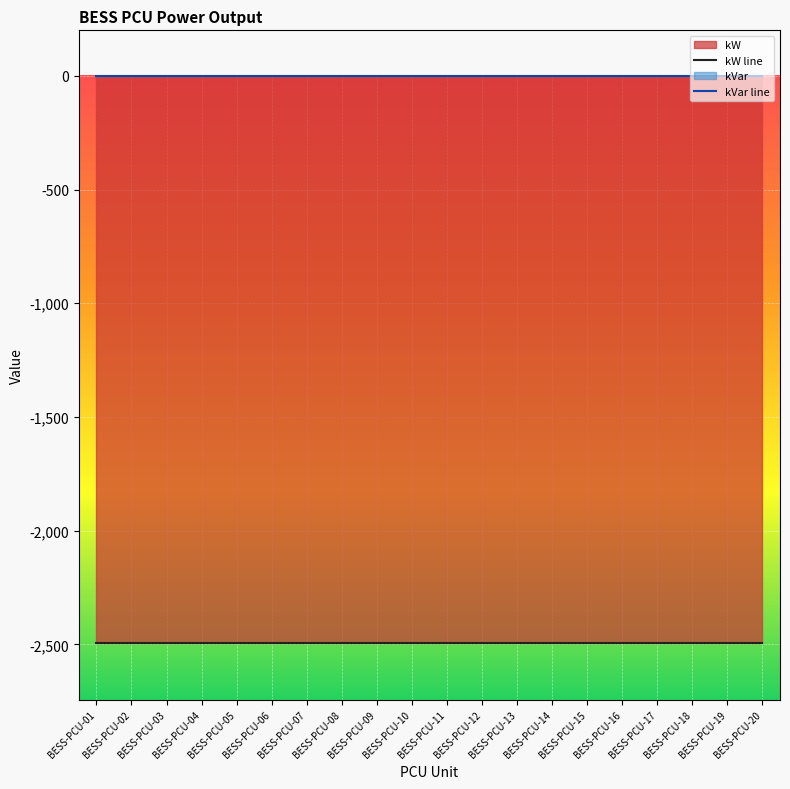

At which category is the sum across all series the highest?

BESS-PCU-01